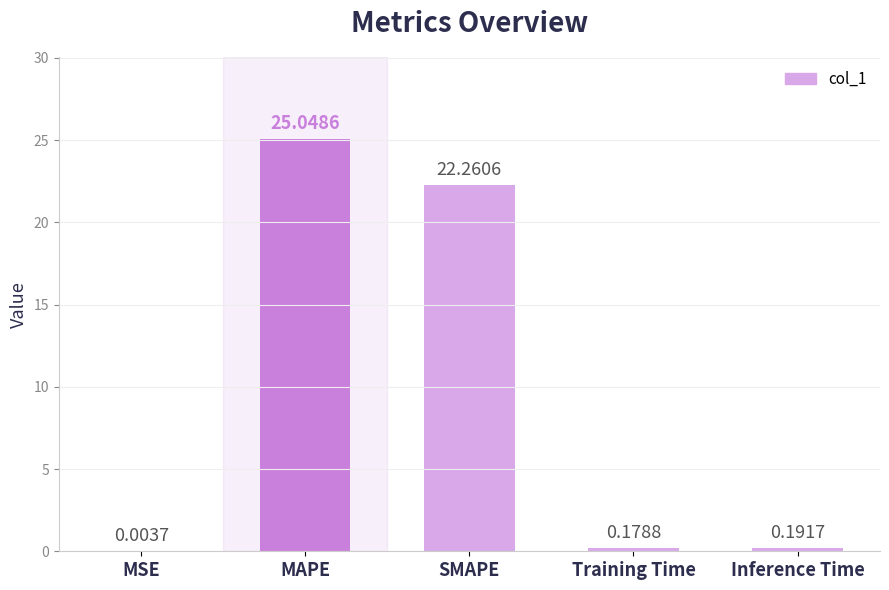

Between SMAPE and Inference Time, which is larger?

SMAPE